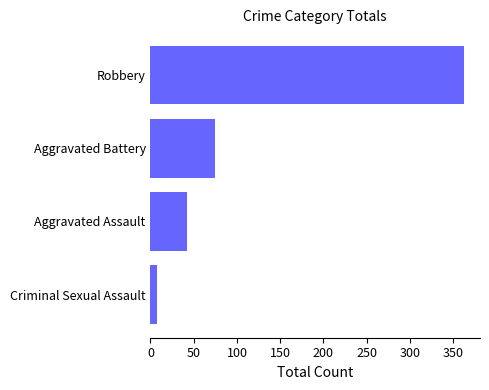

Reading top to bottom, transcribe all the data shown in this chart.

Robbery=363	Aggravated Battery=75	Aggravated Assault=42	Criminal Sexual Assault=8